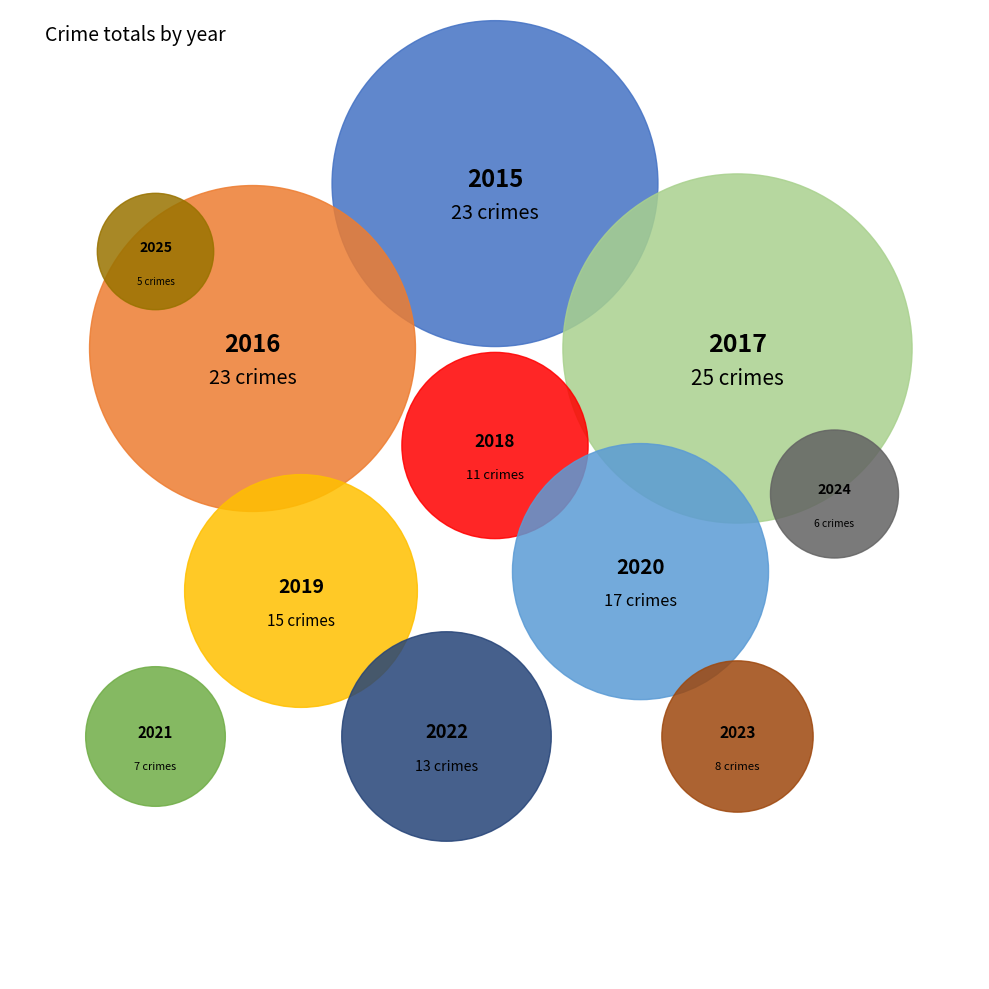

Combined, do 2023 and 2021 account for over 50%?

No